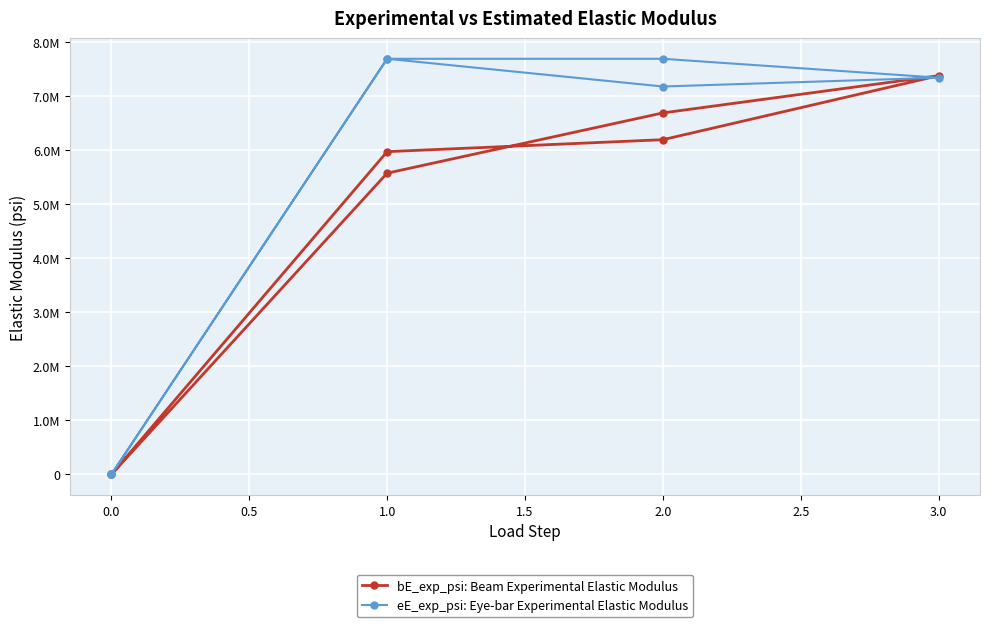

How many times do eE_exp_psi: Eye-bar Experimental Elastic Modulus and bE_exp_psi: Beam Experimental Elastic Modulus cross each other?

2